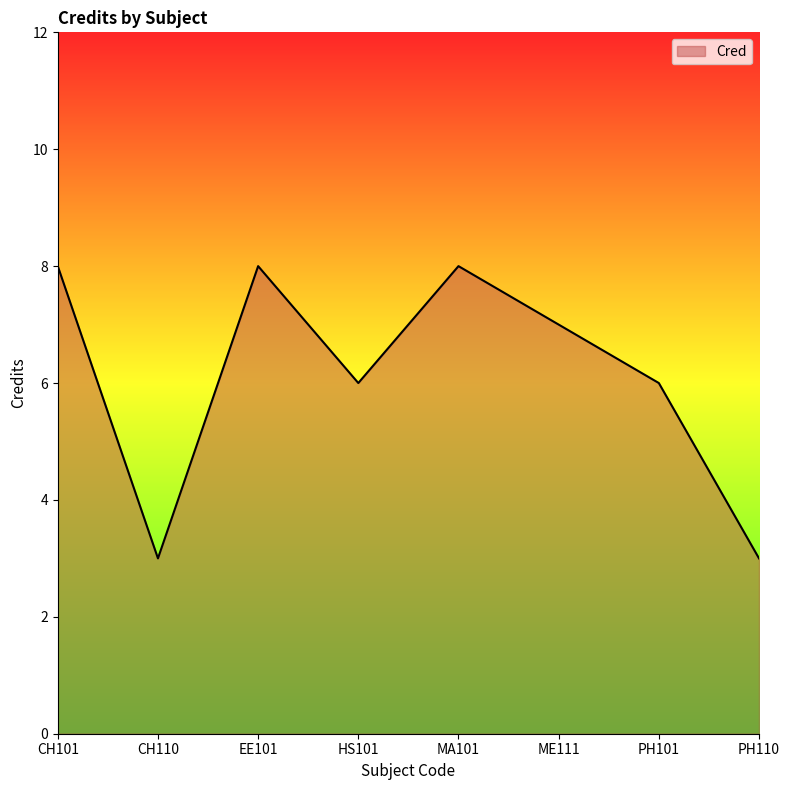

What is the change in value from EE101 to HS101?

-2